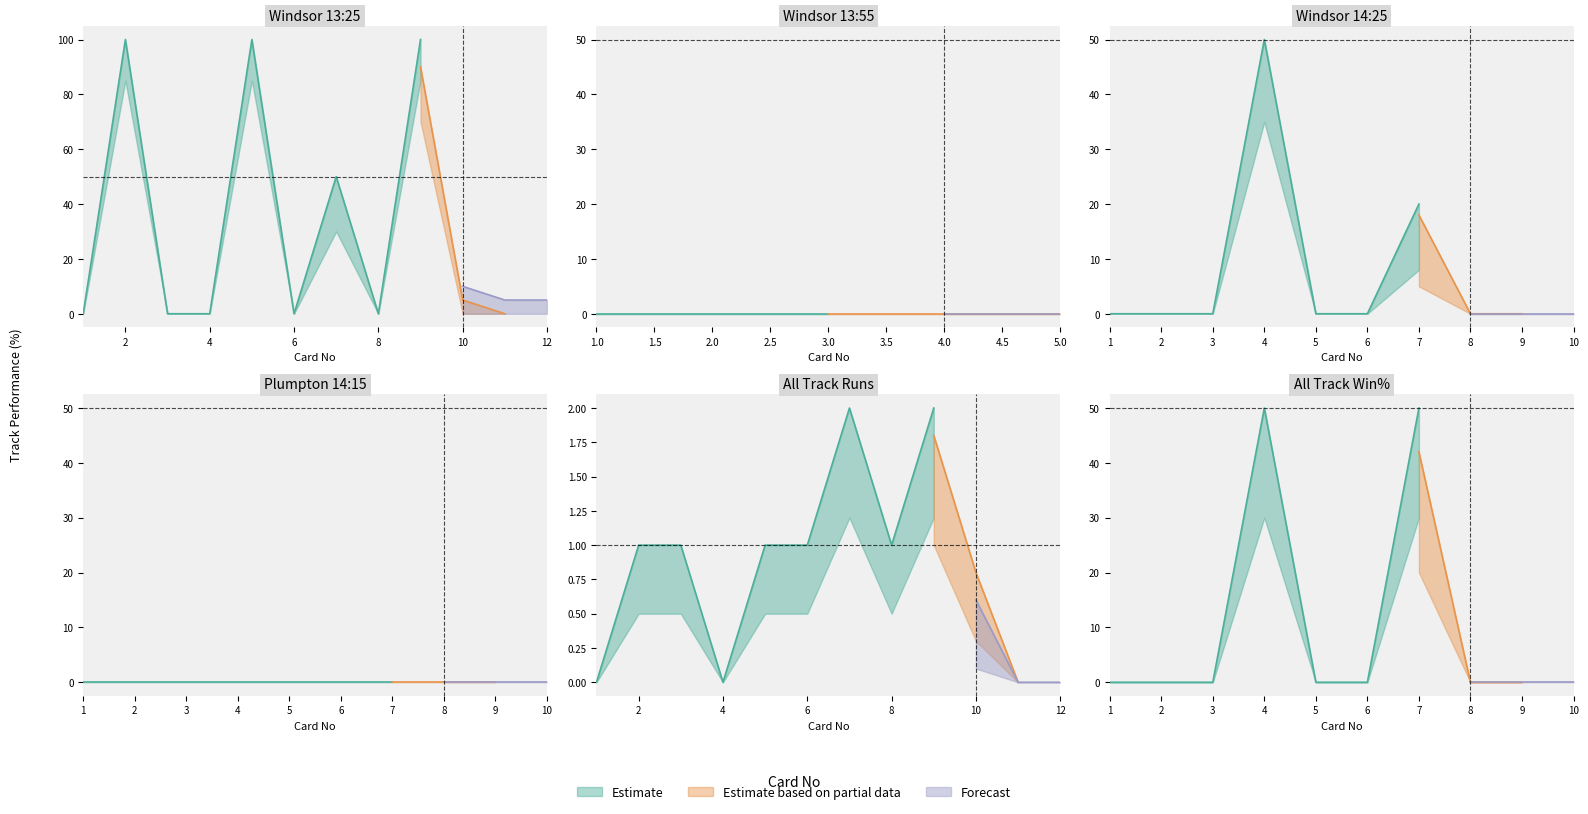

In Flat Track Runs, how many points are lower than both neighbors (excluding endpoints)?

2